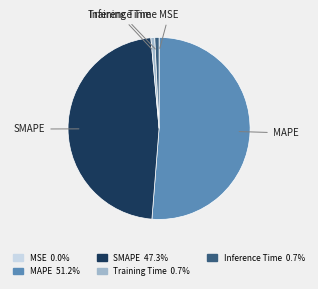

True or false: Inference Time accounts for 1% of the total.

True